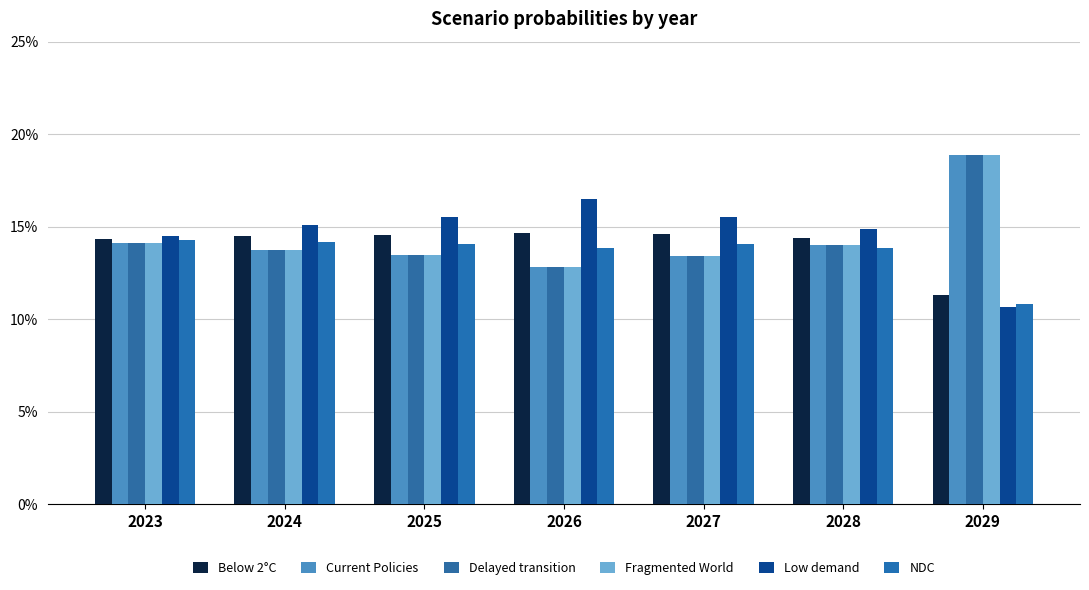

Does the chart contain any negative values?

No